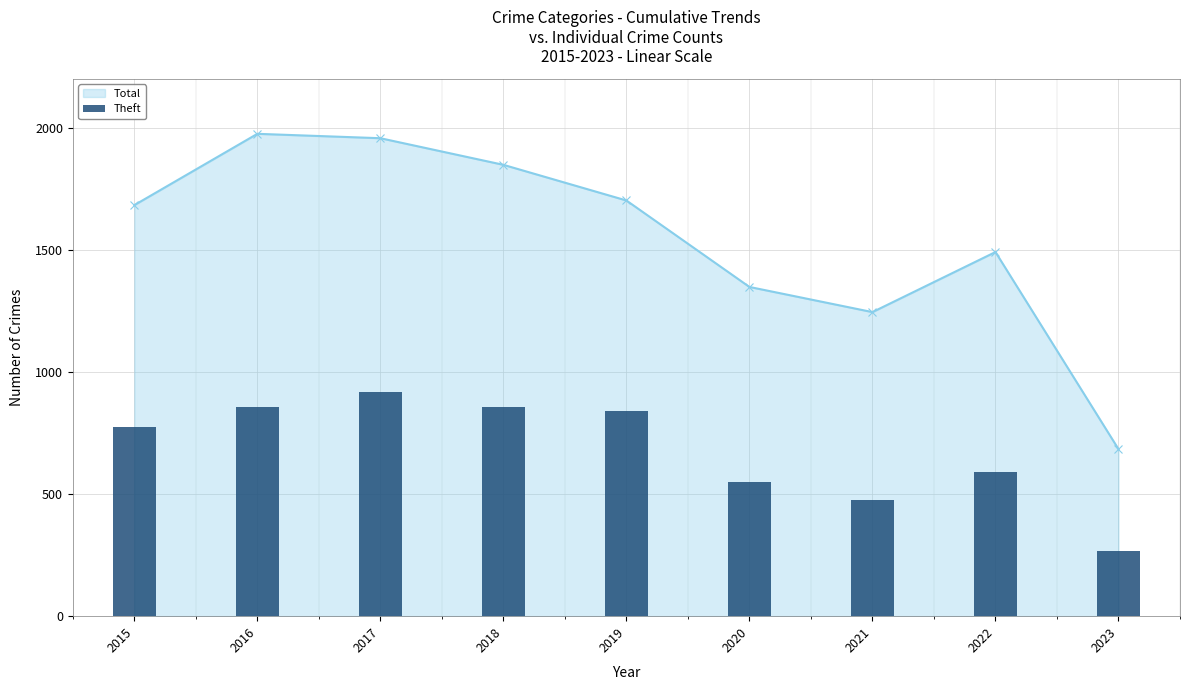

The value at 2016 is 442. True or false?

False